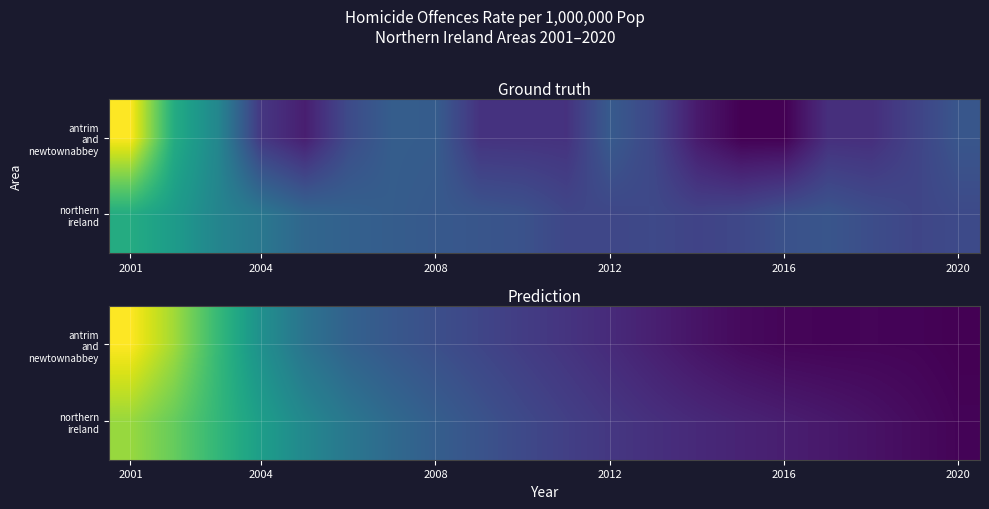

Where does the northern ireland series first go above 25?

2001